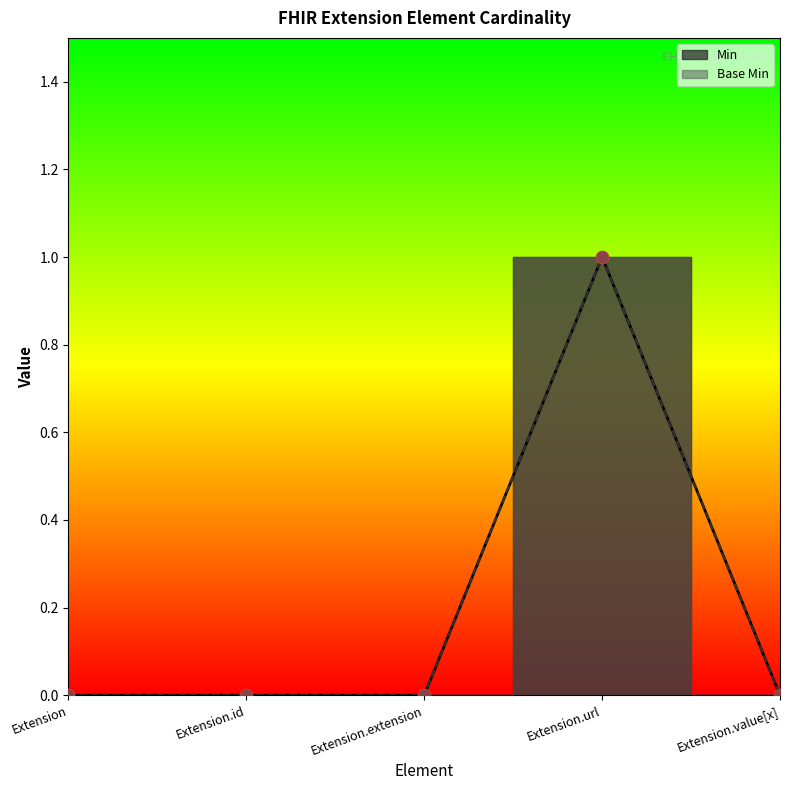

Which series has the largest total across all categories?

Min